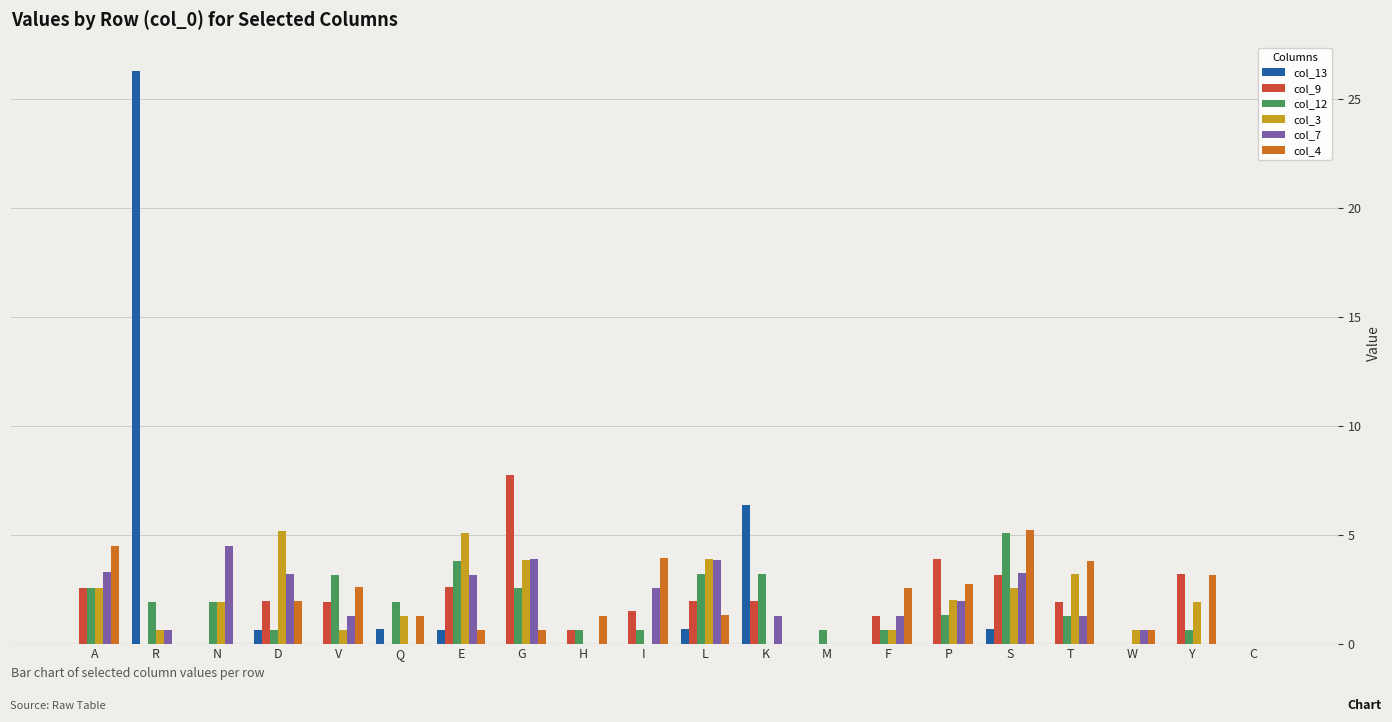

At which label is col_7 closest to 2?

P